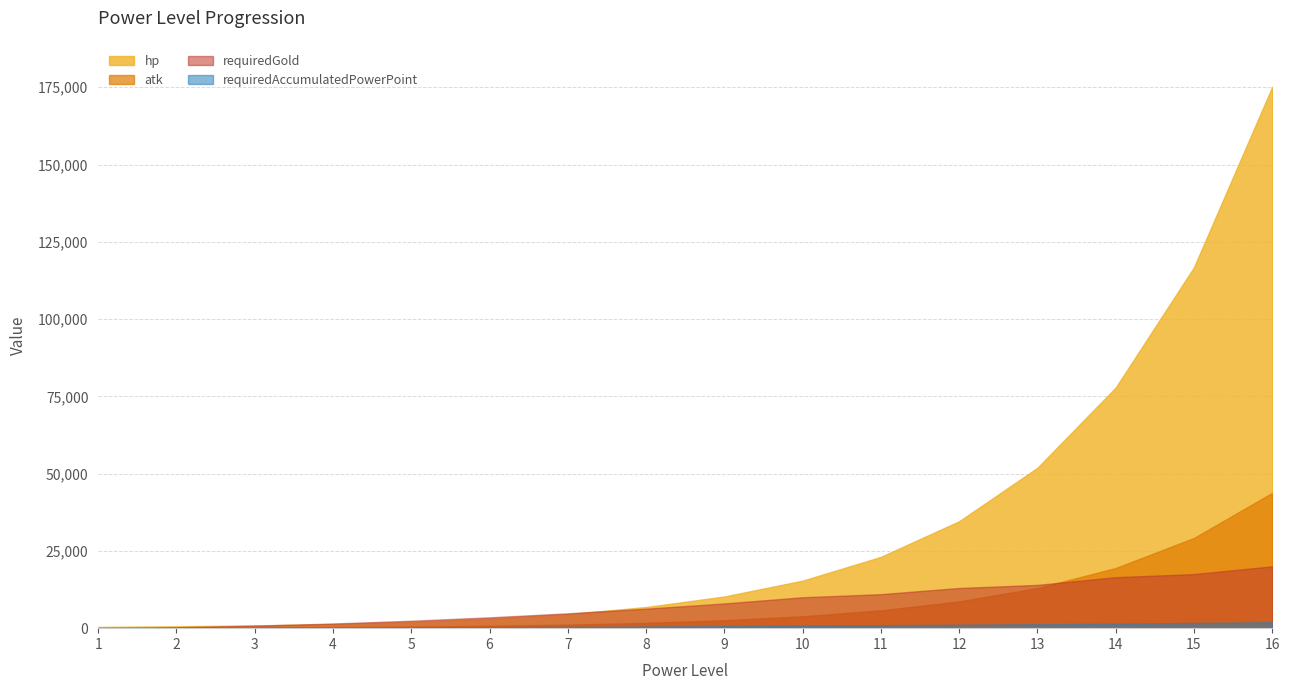

Read the atk value at 6.

759